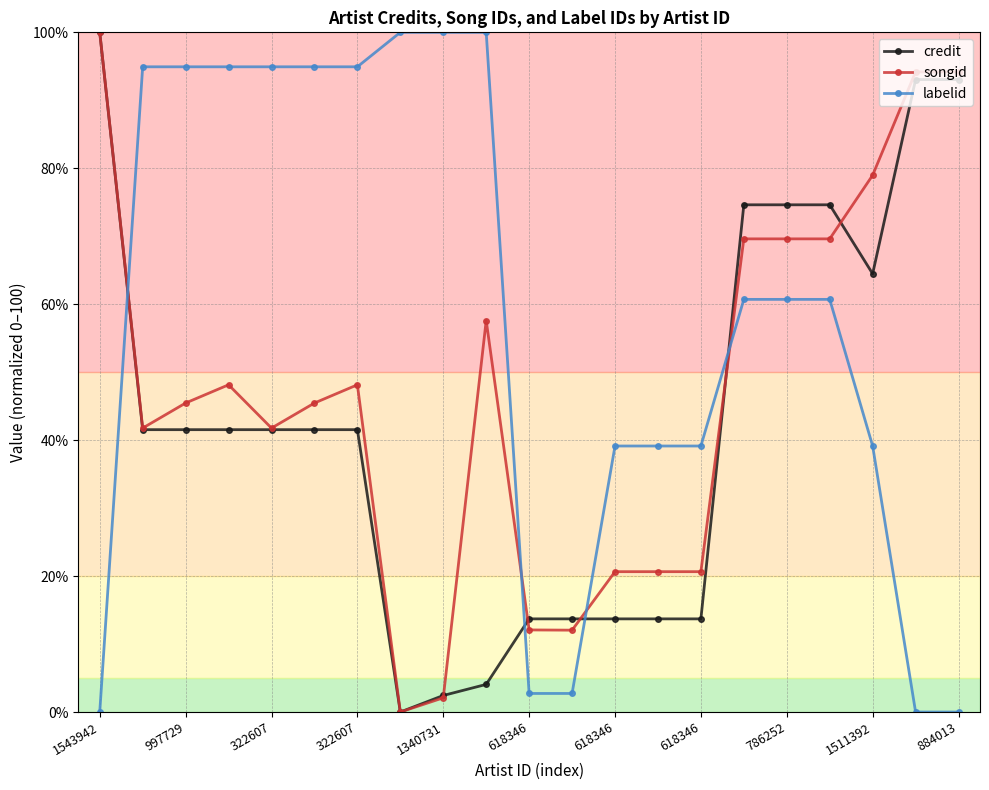

Rank the series by their average value, from lowest to highest.

credit, songid, labelid